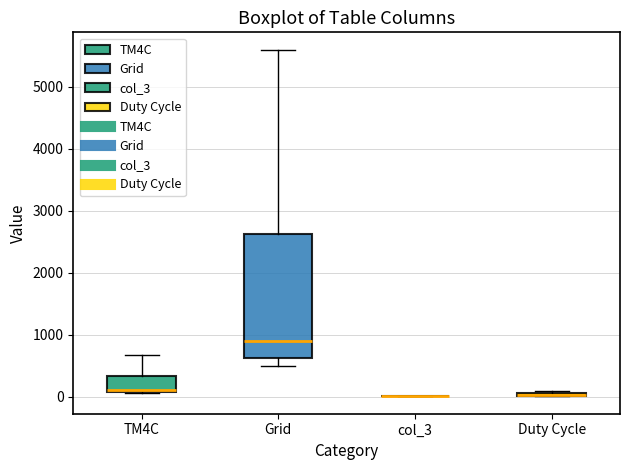

Comparing the boxes themselves (not the whiskers), which one is the tallest?

Grid